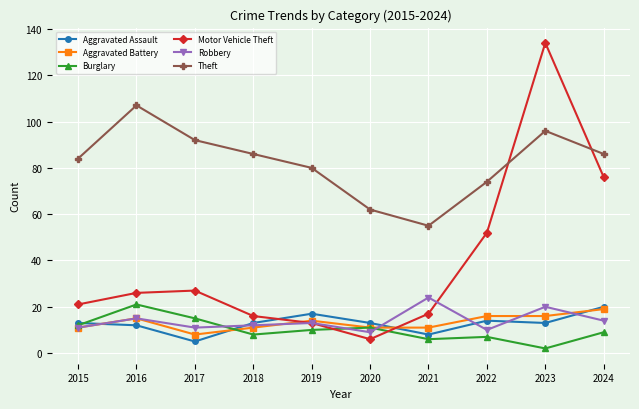

Which series has the largest range (max minus min)?

Motor Vehicle Theft